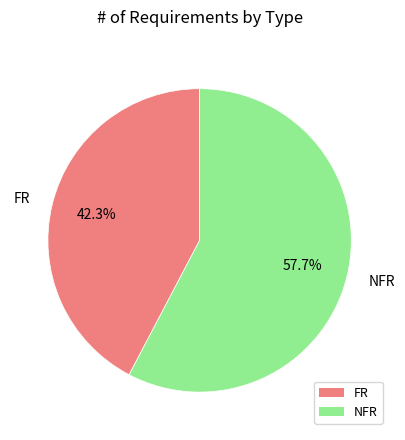

How many segments does this pie chart have?

2